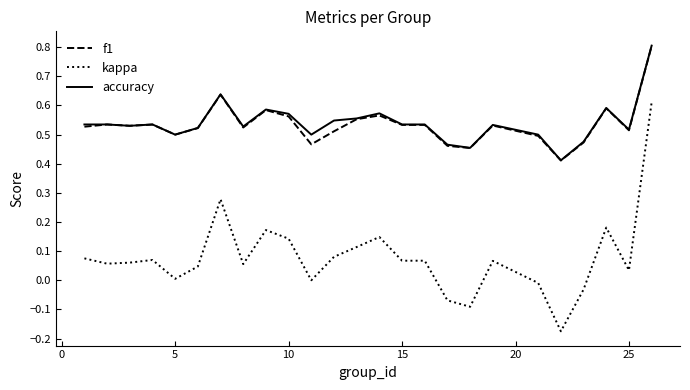

True or false: kappa and accuracy intersect in this chart.

False